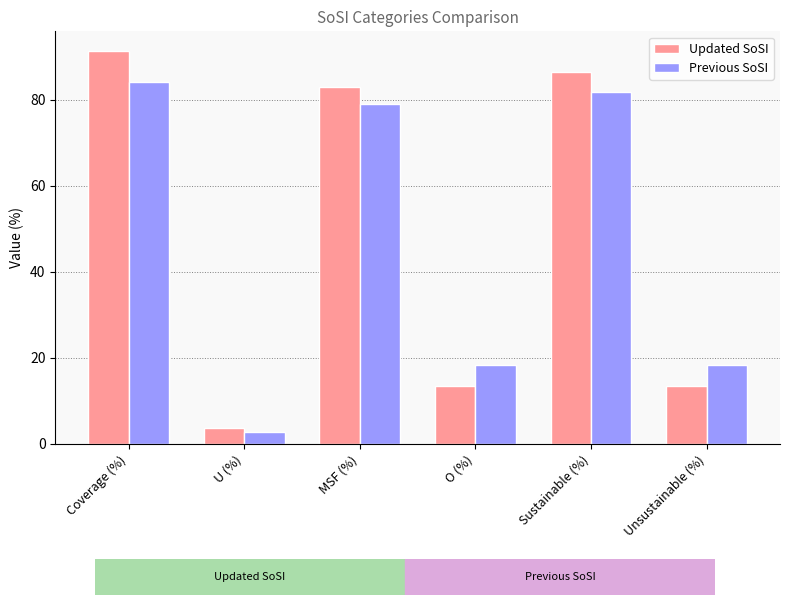

What is the label of the 4th bar from the left?

O (%)